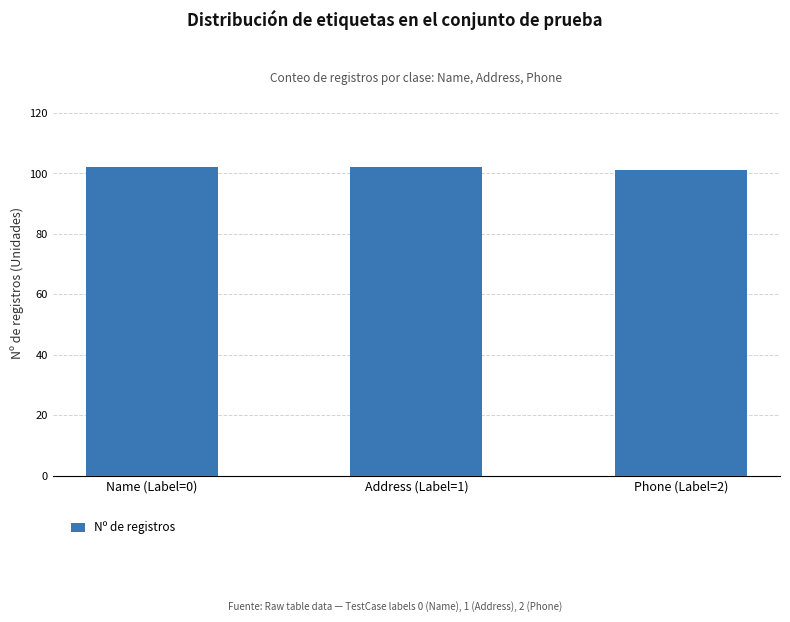

What is the value of the 3rd bar from the left?

101